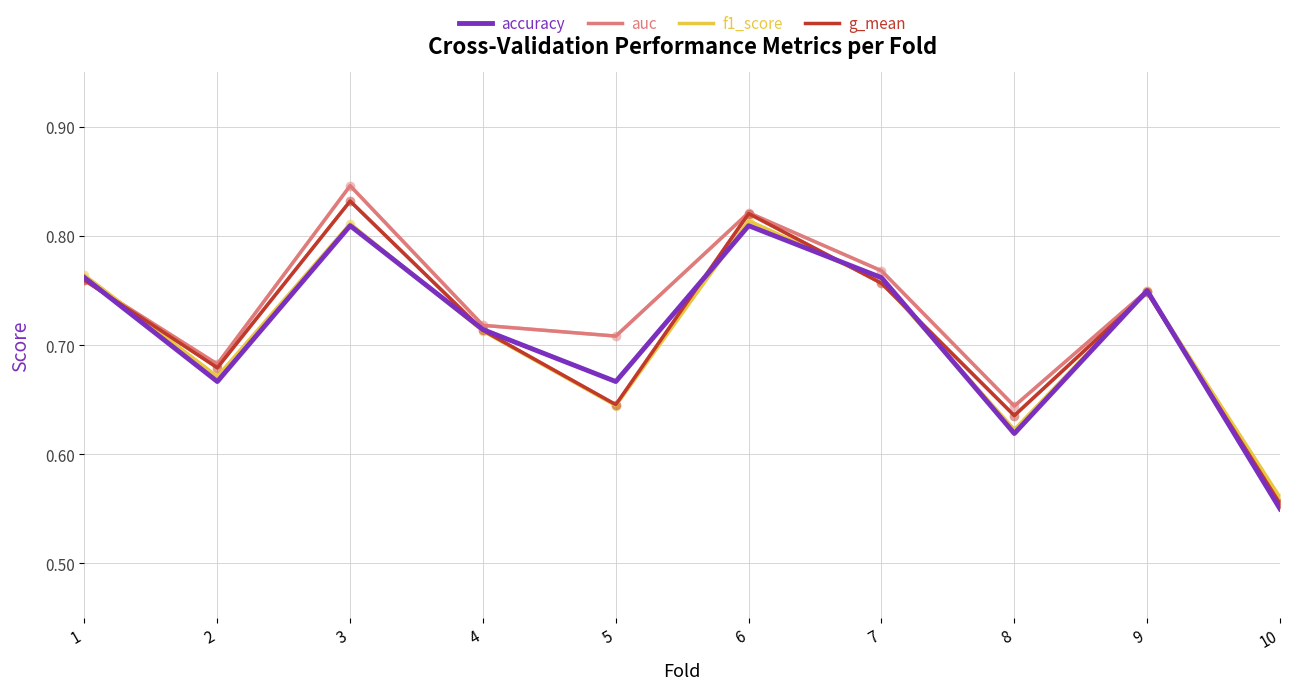

Between 7 and 8, which series saw the biggest shift?

accuracy